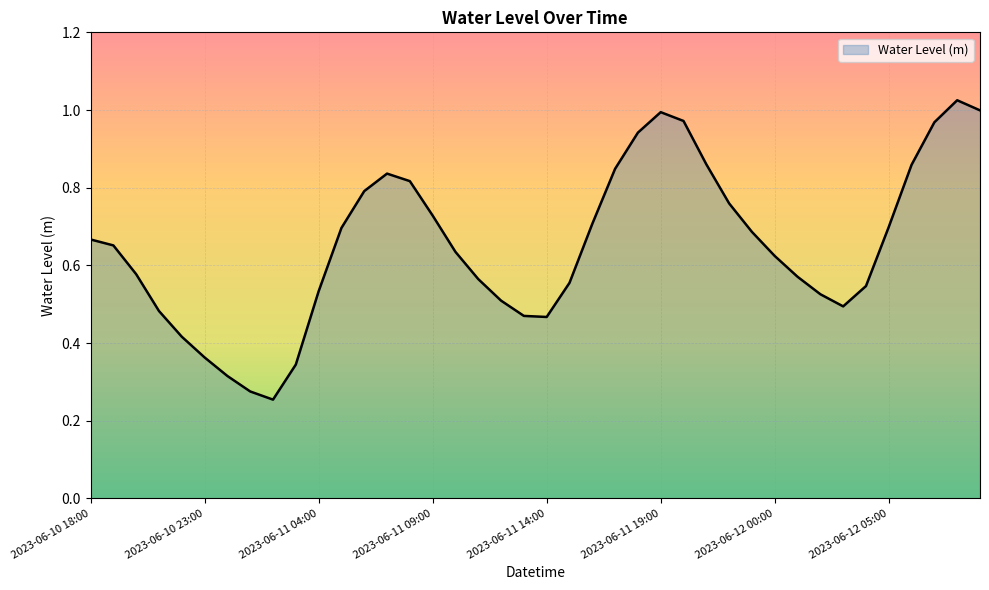

What is the label of the 3rd point from the right?

2023-06-12 07:00